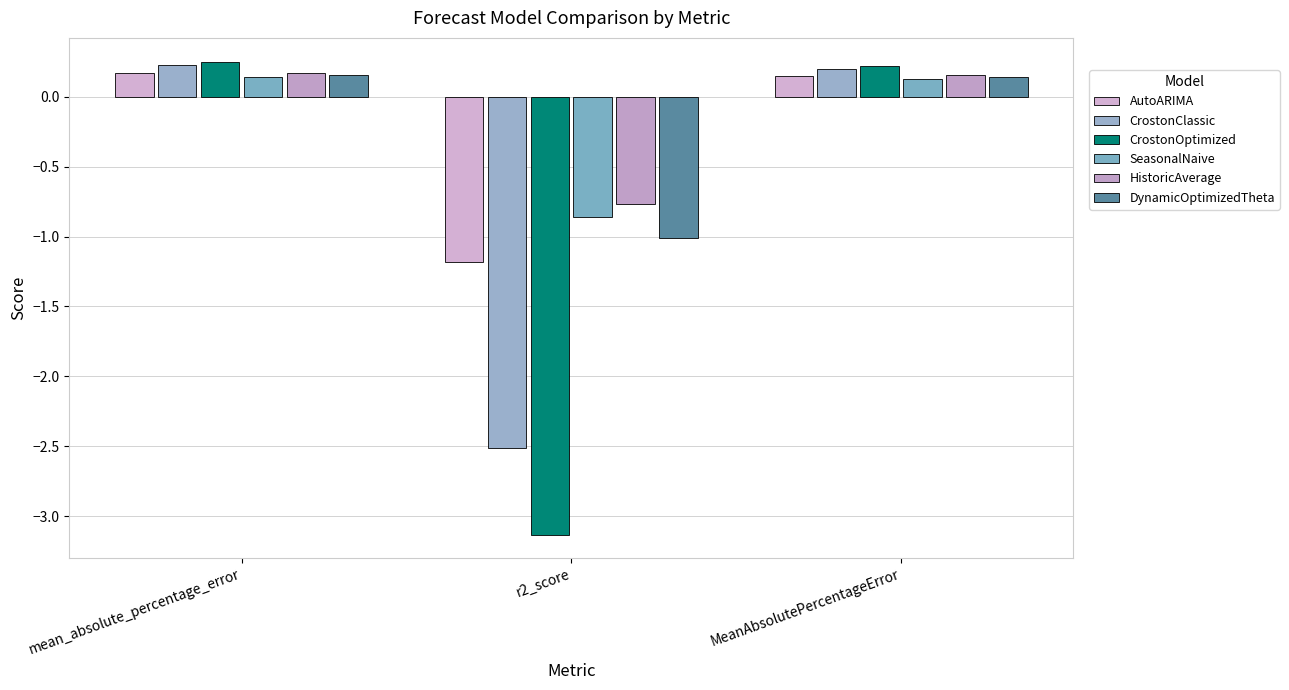

Which has a higher value, r2_score or mean_absolute_percentage_error?

mean_absolute_percentage_error